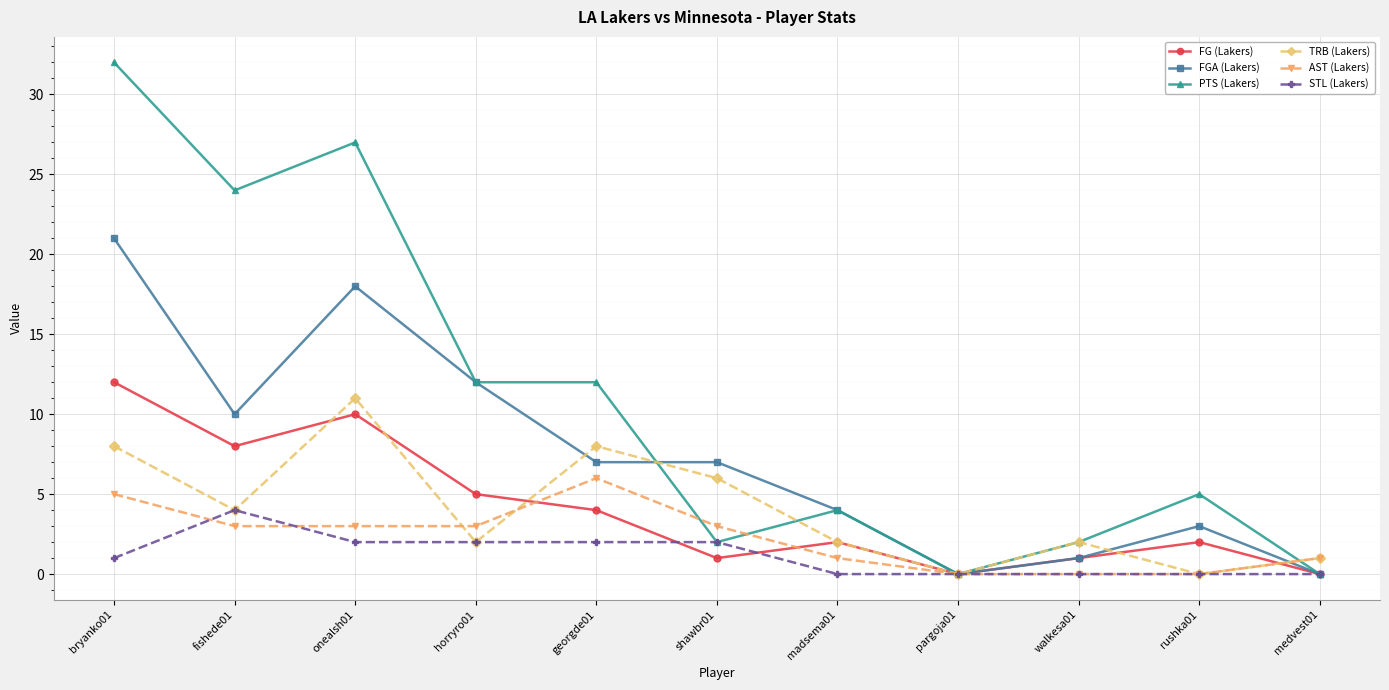

What is the label of the 6th point from the left?

shawbr01